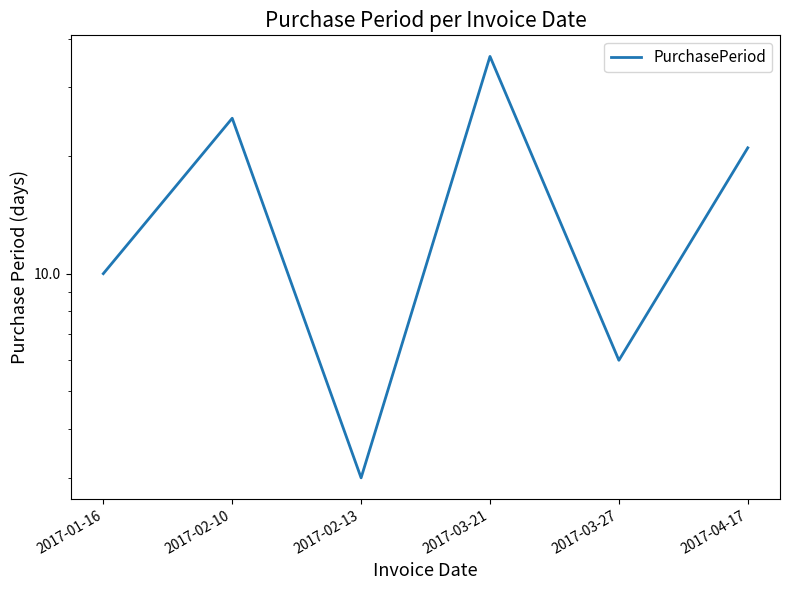

Where is the data nearest to the value 19?

2017-04-17